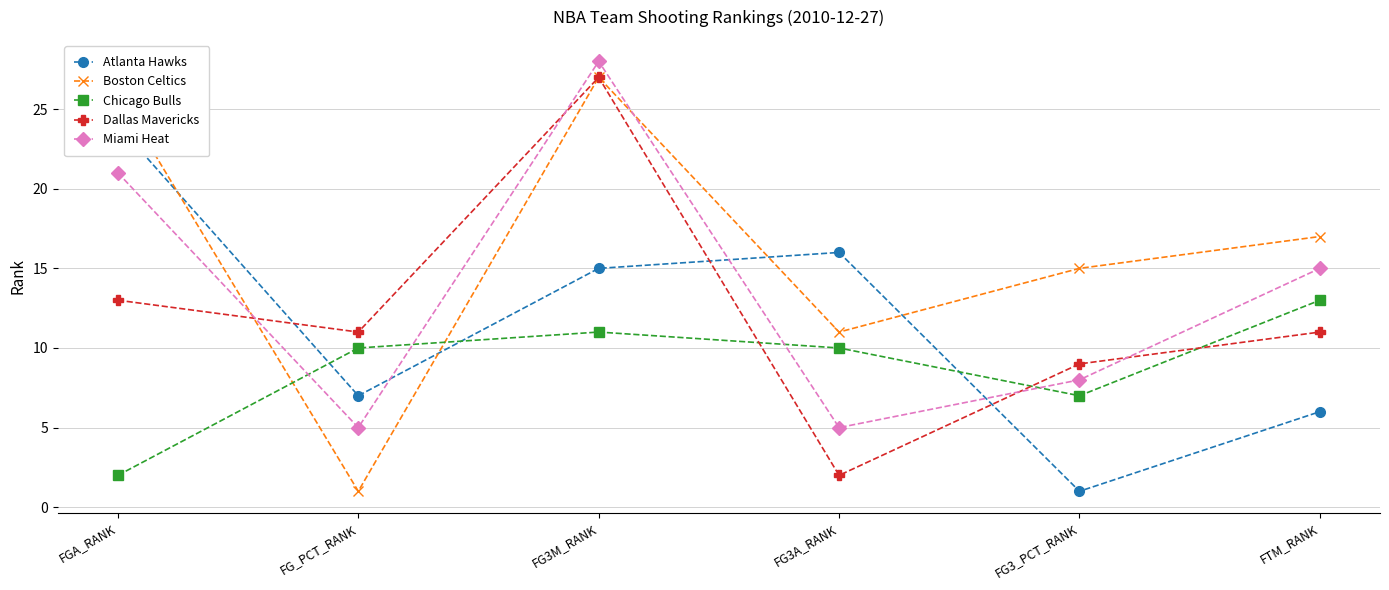

The Boston Celtics series shows 11 at FG3A_RANK. True or false?

True